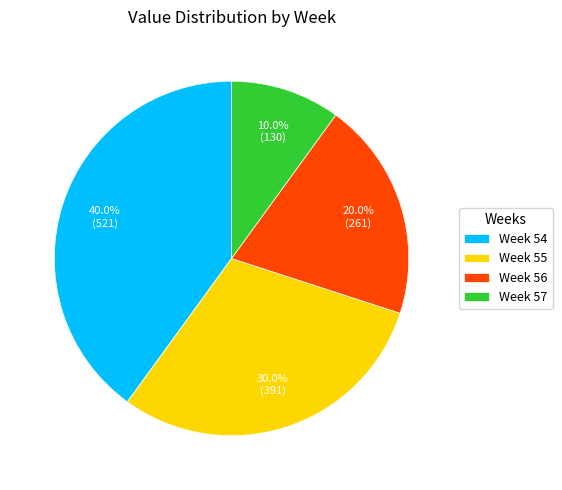

Which category has the smallest portion of the pie?

Week 57